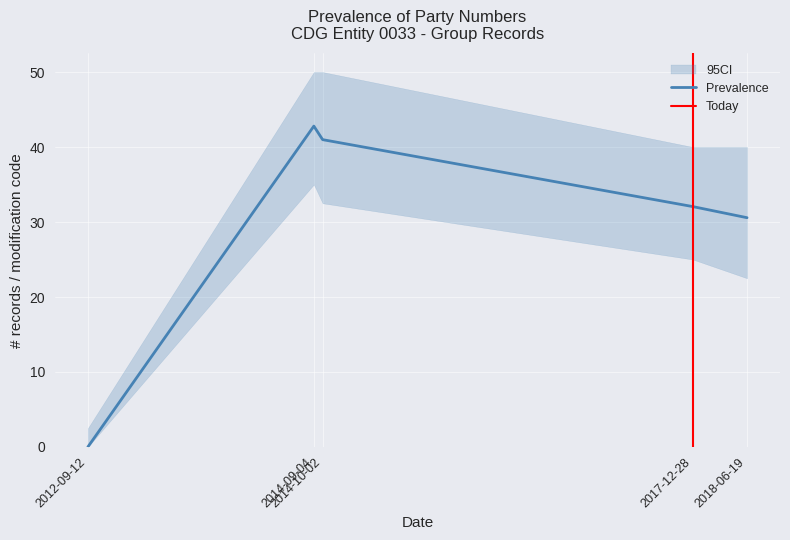

How many values are below 32?

2